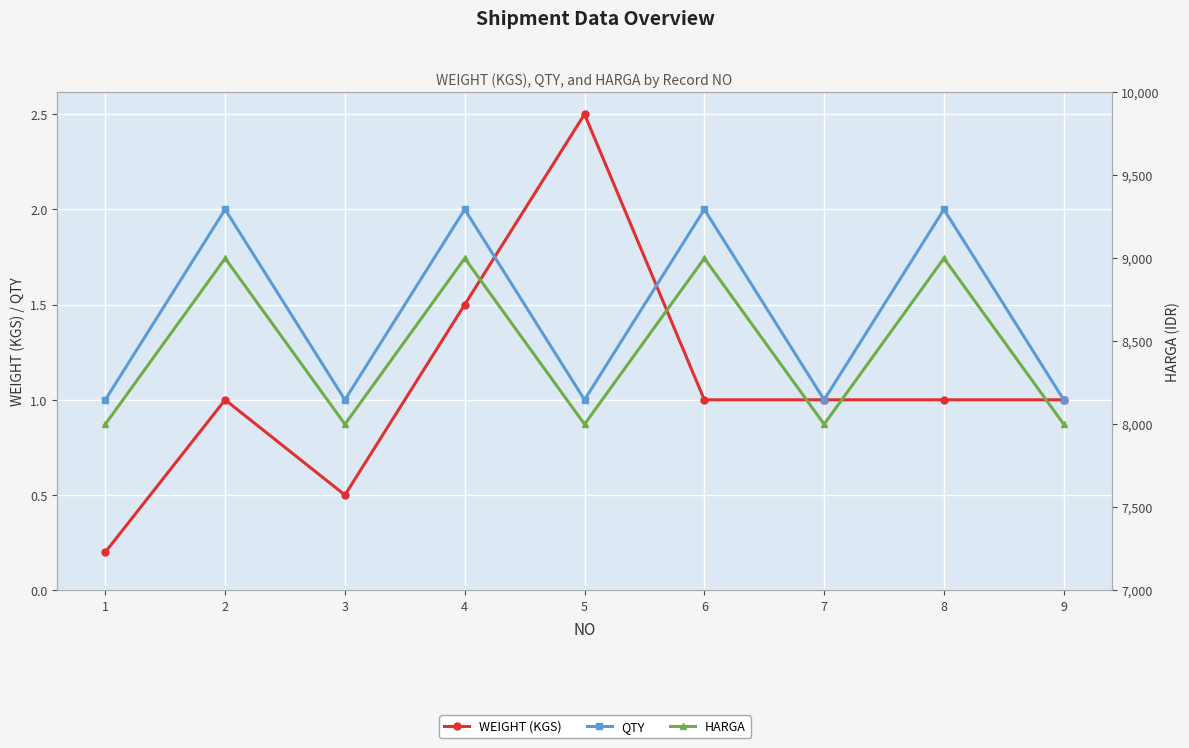

How many lines are shown in the chart?

3